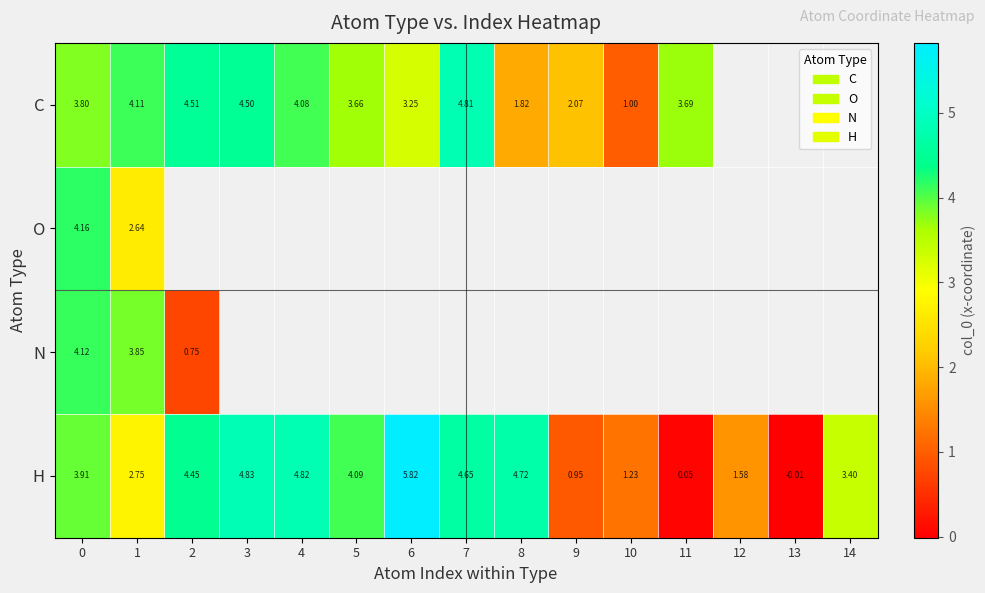

Which series has the largest total across all categories?

H